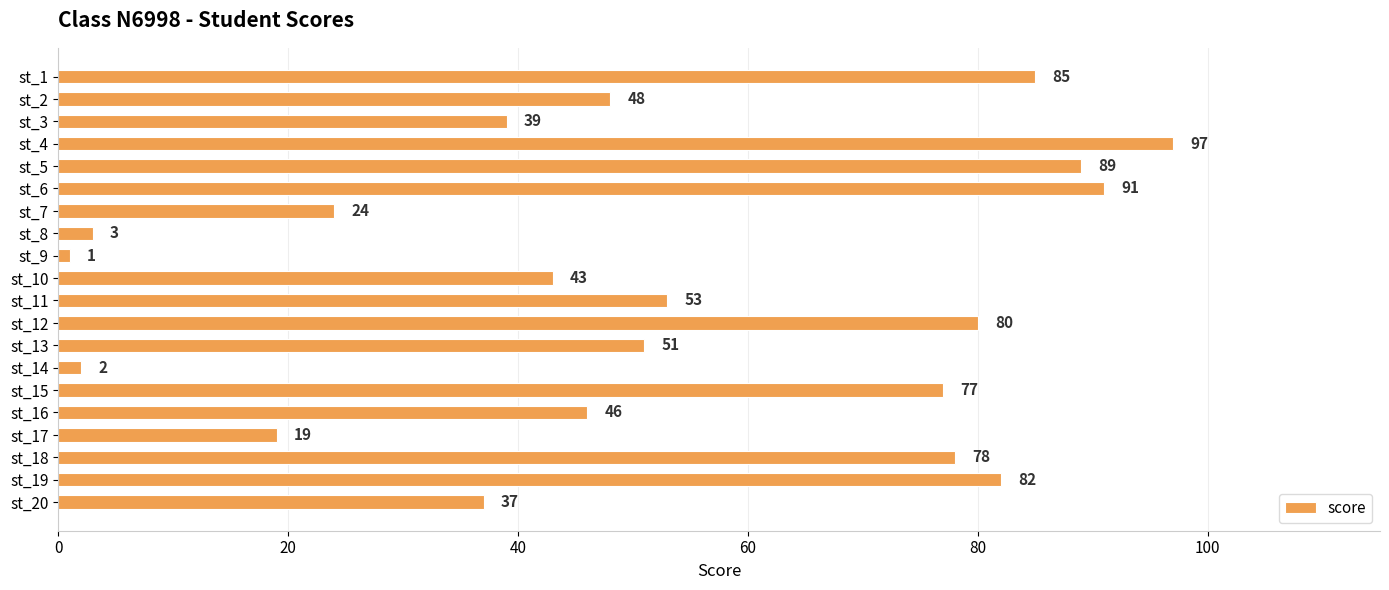

Reading top to bottom, list all the values displayed in this chart.

85	48	39	97	89	91	24	3	1	43	53	80	51	2	77	46	19	78	82	37